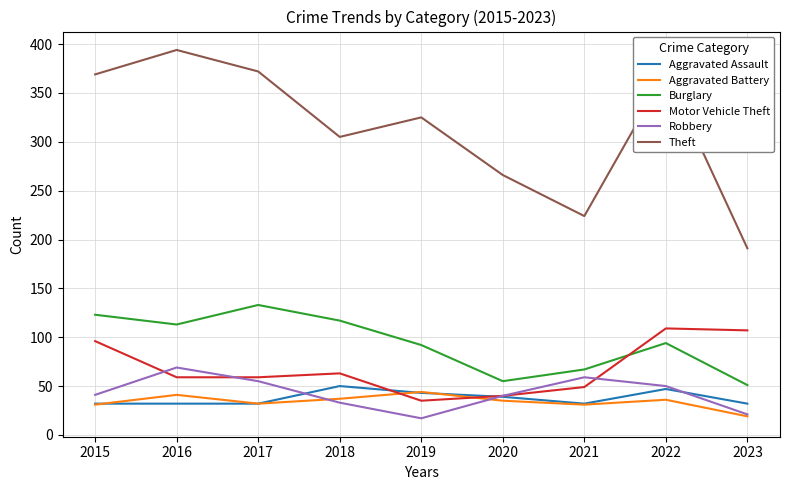

What is the minimum value shown in the chart?

17